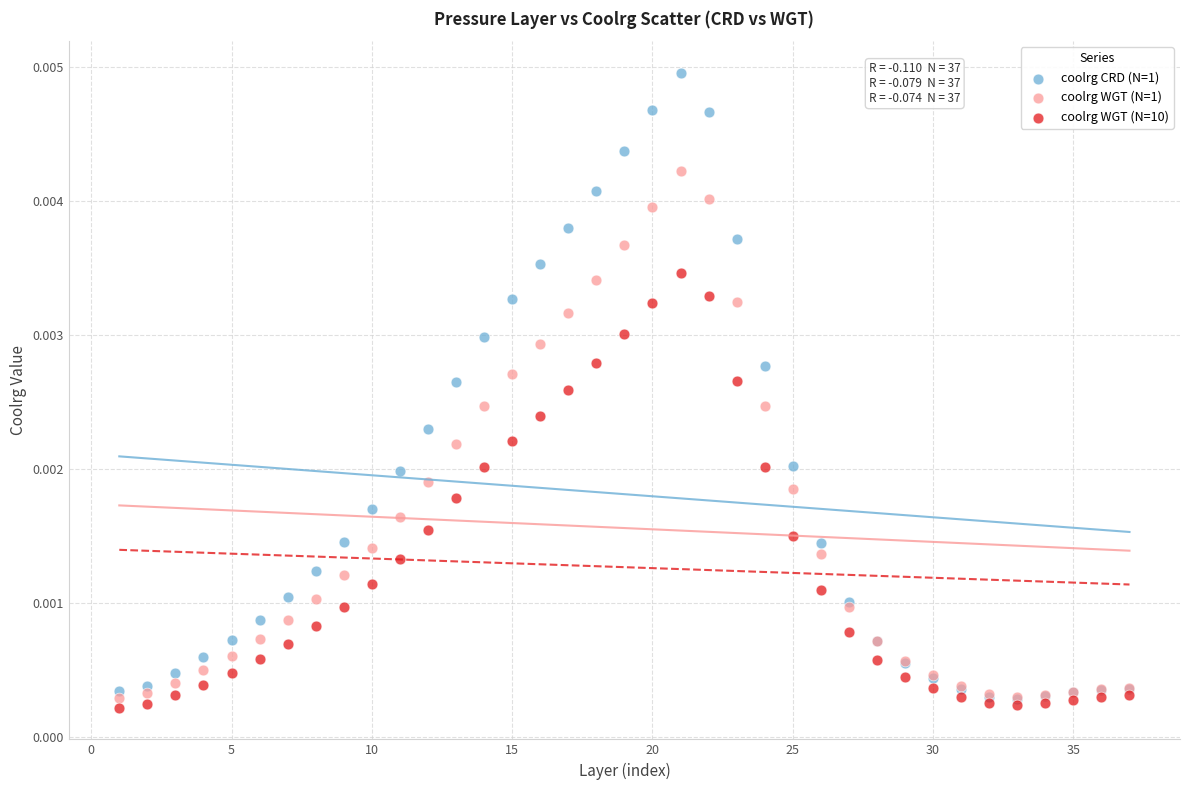

What are all the series names shown in the legend?

coolrg CRD (N=1), coolrg WGT (N=1), coolrg WGT (N=10)